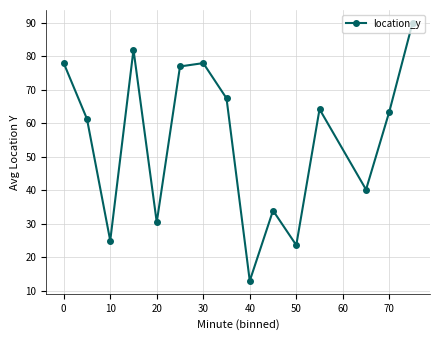

What is the sum of all values?

828.0